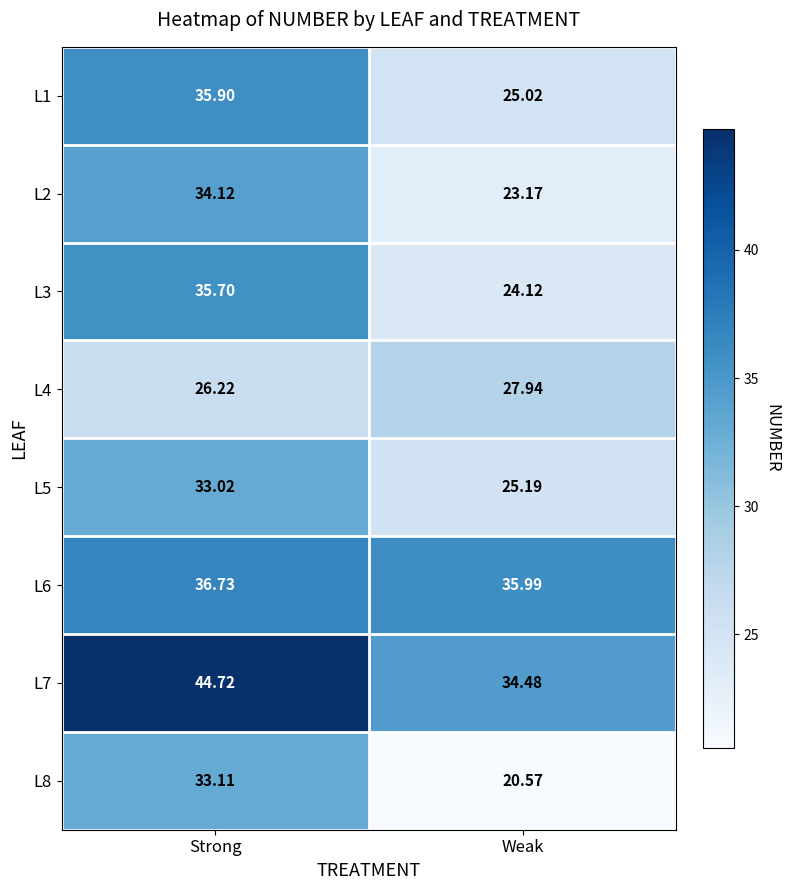

At which label does L8 first exceed 33?

Strong